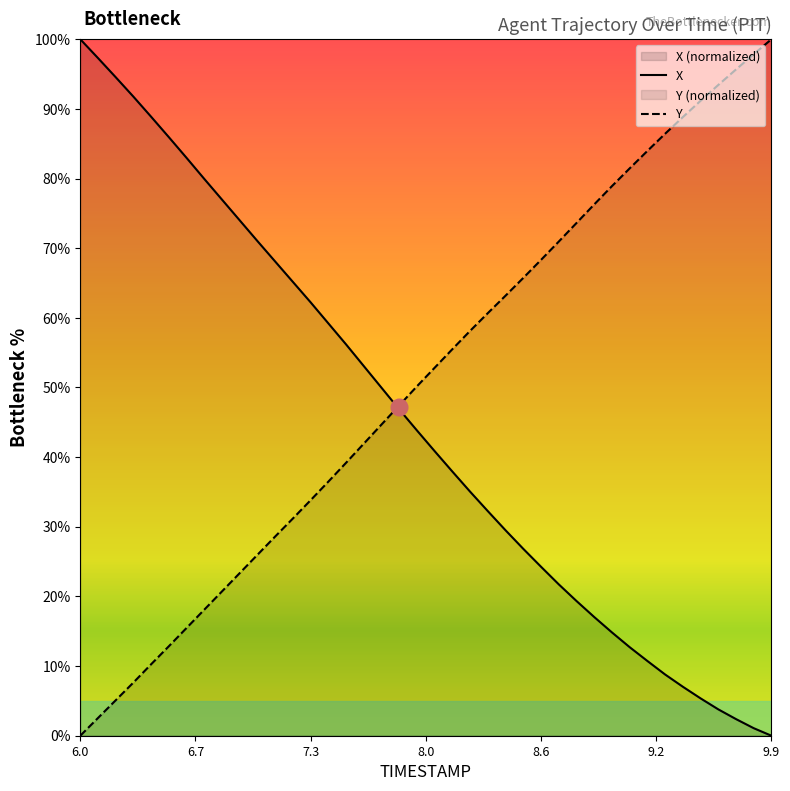

Reading left to right, what are all the values shown in this chart?

X: 100.0	97.3	94.5	91.7	88.9	85.9	83.0	79.9	77.0	74.0	71.0	68.1	65.1	62.2	59.2	56.2	53.1	50.0	46.8	43.8	40.8	37.9	35.0	32.2	29.5	26.8	24.3	21.7	19.3	17.0	14.8	12.7	10.7	8.8	7.0	5.4	3.8	2.4	1.1	0.0
Y: 0.0	2.5	5.1	7.6	10.3	12.9	15.5	18.1	20.7	23.4	26.0	28.6	31.2	33.8	36.5	39.2	41.9	44.7	47.4	50.2	52.8	55.5	58.1	60.7	63.2	65.7	68.3	71.0	73.6	76.3	78.9	81.5	84.0	86.4	88.8	91.2	93.4	95.7	97.9	100.0